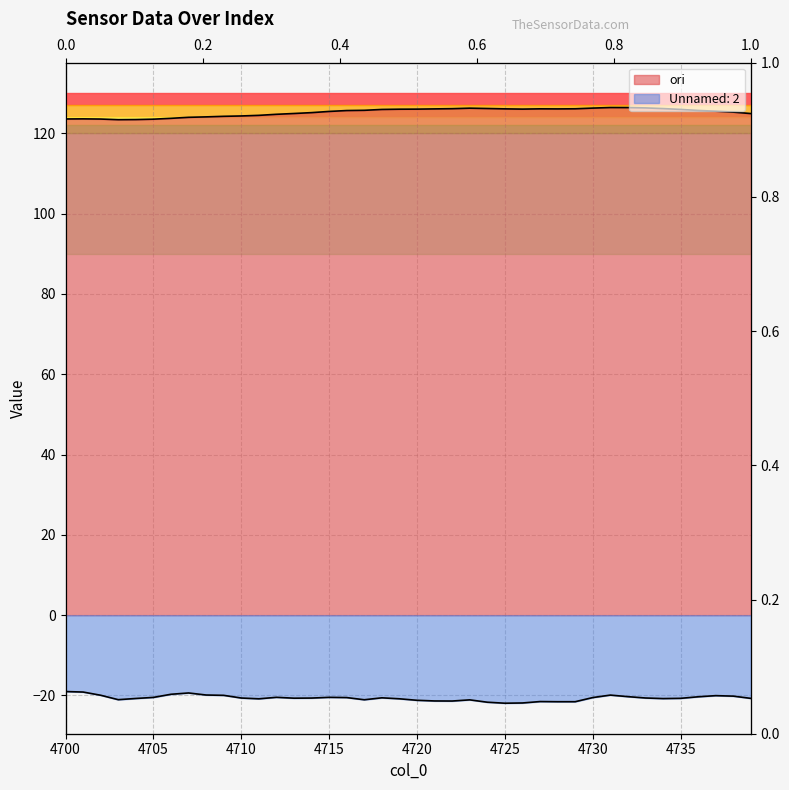

How many data points does each series have?

40